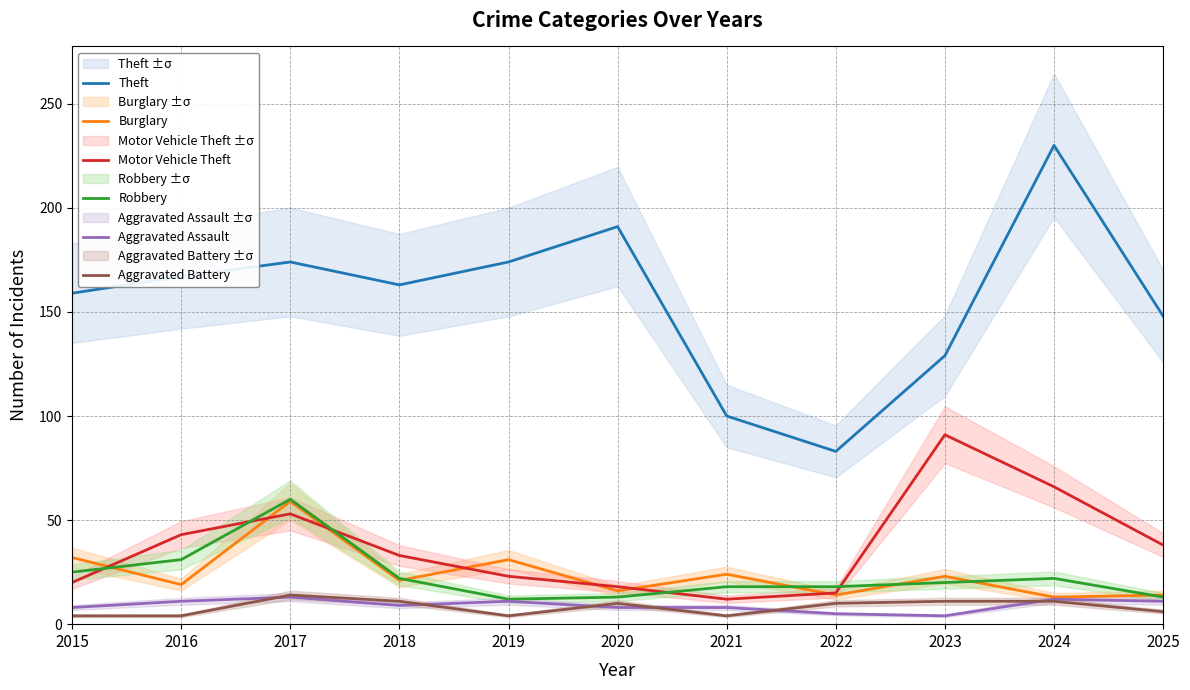

True or false: Robbery and Aggravated Battery intersect in this chart.

False